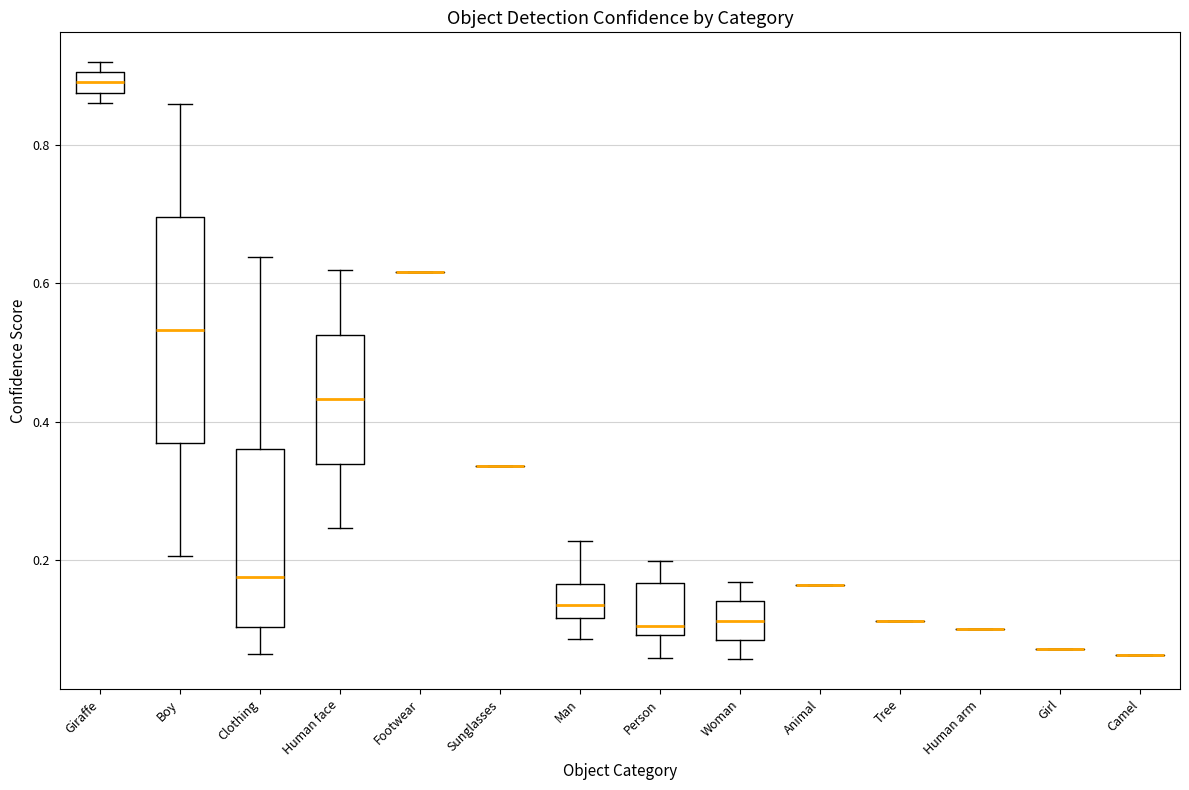

Which box is the tallest, from its lower edge to its upper edge?

Boy